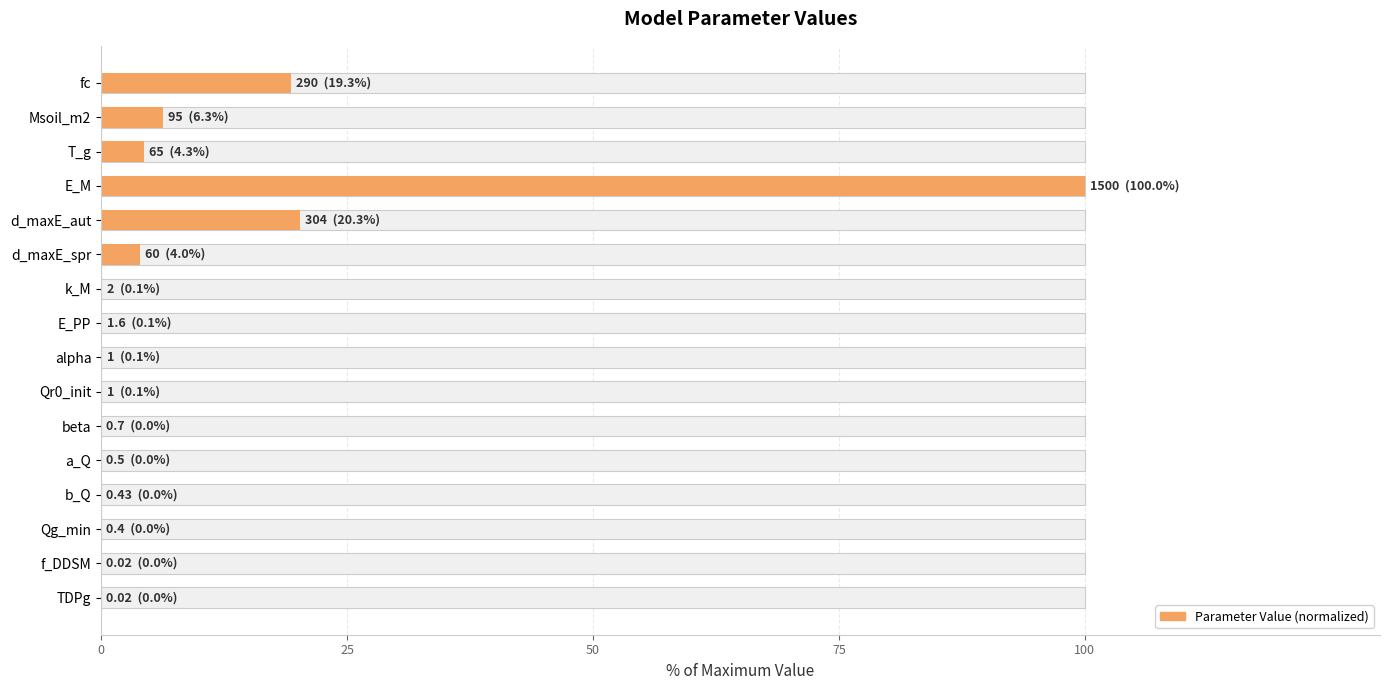

What is the value of the 7th bar from the left?

0.1